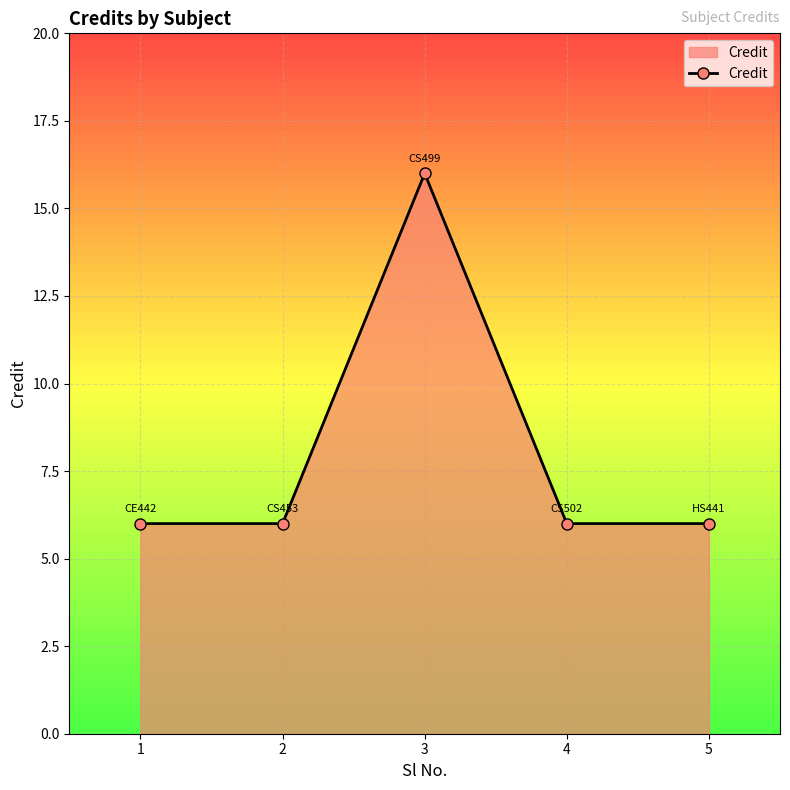

Approximately how many times larger is the value at 1 compared to 4?

1.0